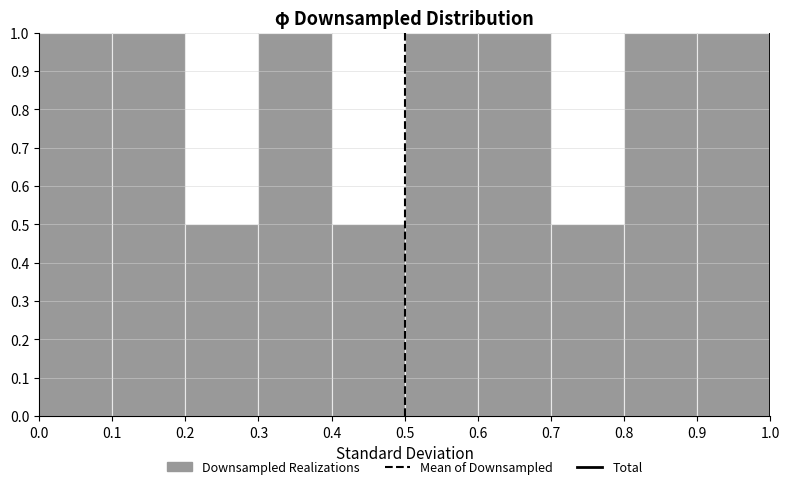

What is the height of the bar covering 0.4 to 0.5 on the x-axis? The values are not printed on the chart, so give them approximately, as read against the axis.

0.5